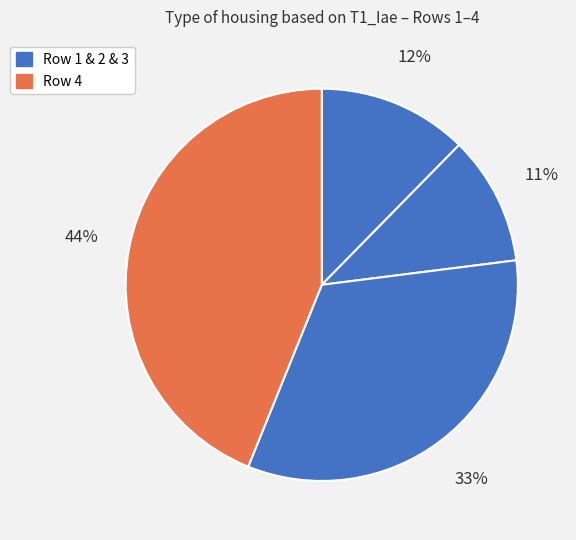

To the nearest percent, what is the difference between the largest and smallest slice percentages?

33%